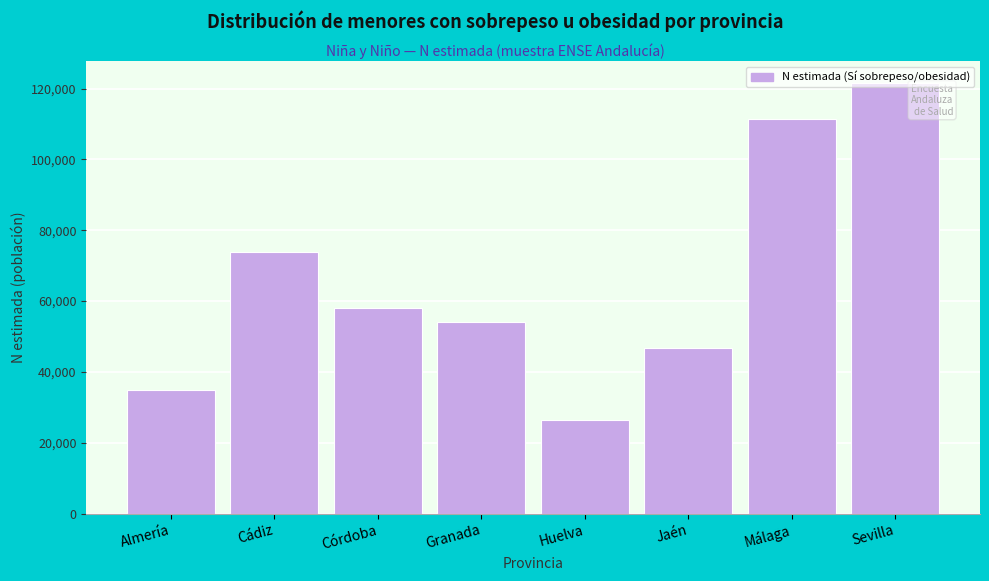

List the labels in order of value, largest first.

Sevilla, Málaga, Cádiz, Córdoba, Granada, Jaén, Almería, Huelva